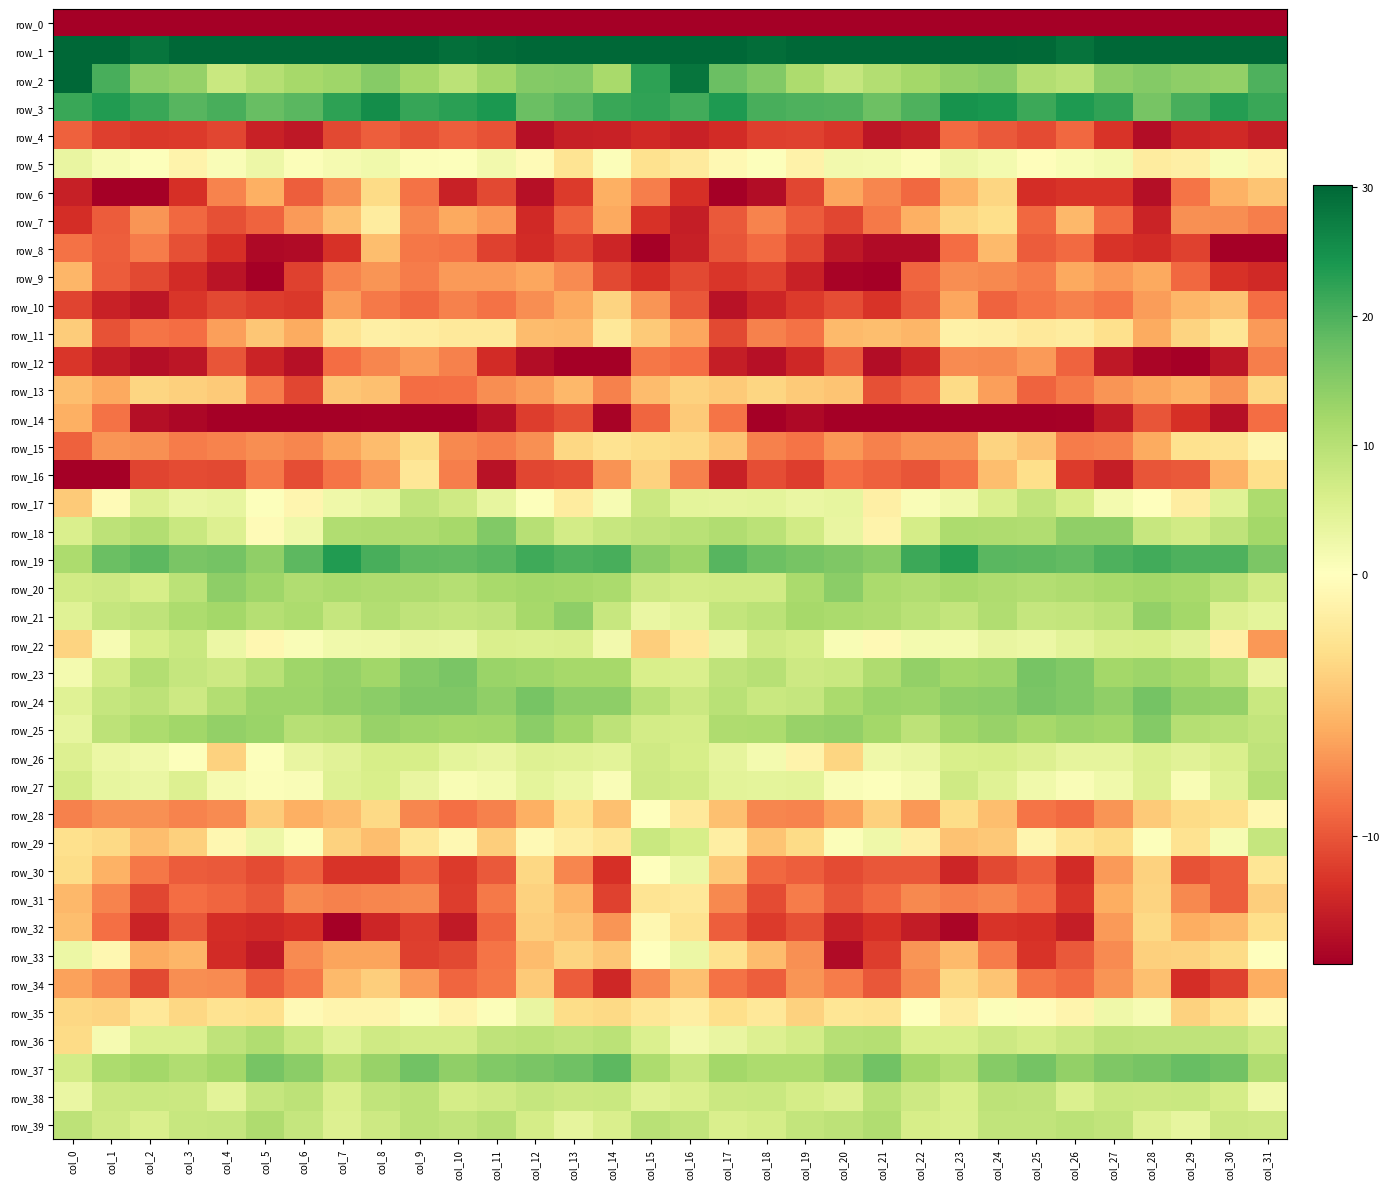

How many data points in row_12 are less than -12?

18